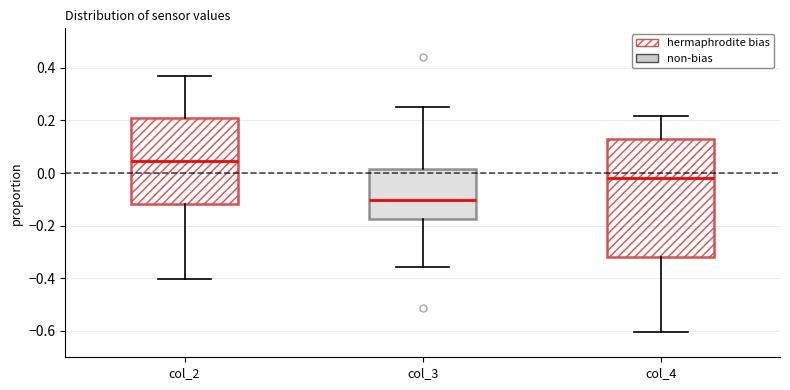

Reading left to right, read every box against the y-axis: the position of its median line, the range the box covers, and the ends of its whiskers. The values are not printed on the chart, so give them approximately, as read against the axis.

col_2: median 0.04, box -0.12 to 0.20, whiskers -0.40 to 0.36
col_3: median -0.10, box -0.18 to 0.02, whiskers -0.36 to 0.24
col_4: median -0.02, box -0.32 to 0.12, whiskers -0.60 to 0.22